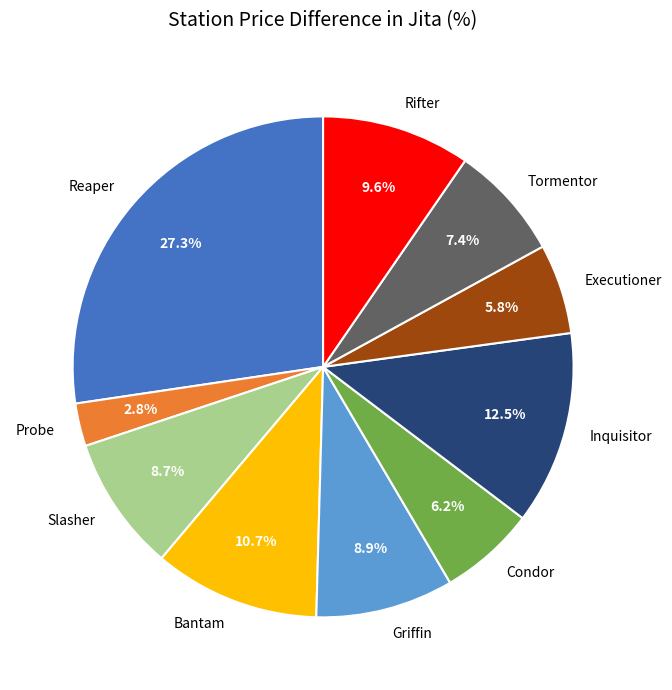

To the nearest percent, what is the difference between the Condor and Bantam slice percentages?

5%